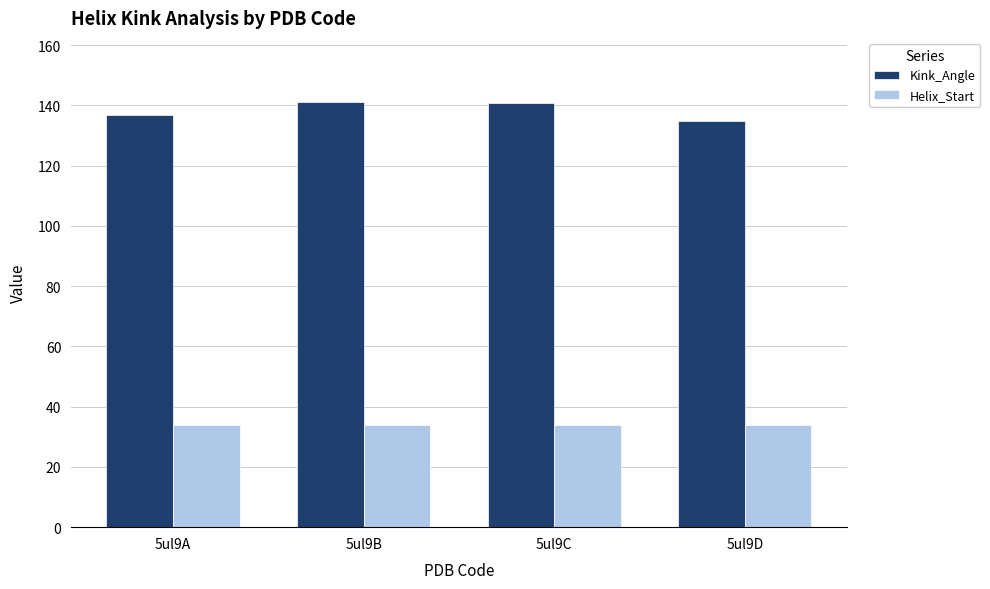

Is the value of Kink_Angle at 5ul9B greater than the value of Helix_Start at 5ul9D?

Yes